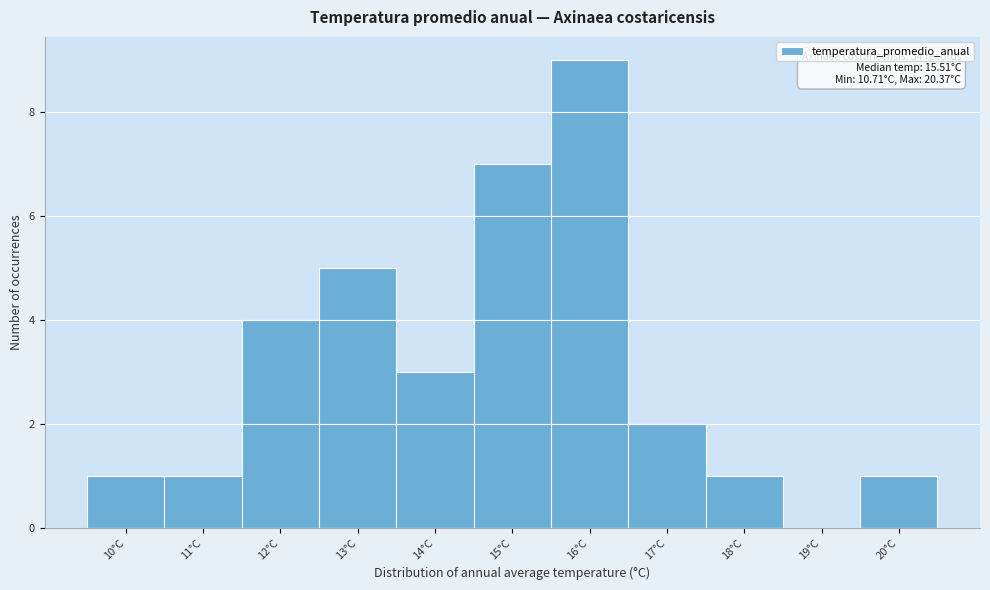

Reading left to right, transcribe all the data shown in this chart.

10°C=1	11°C=1	12°C=4	13°C=5	14°C=3	15°C=7	16°C=9	17°C=2	18°C=1	19°C=0	20°C=1